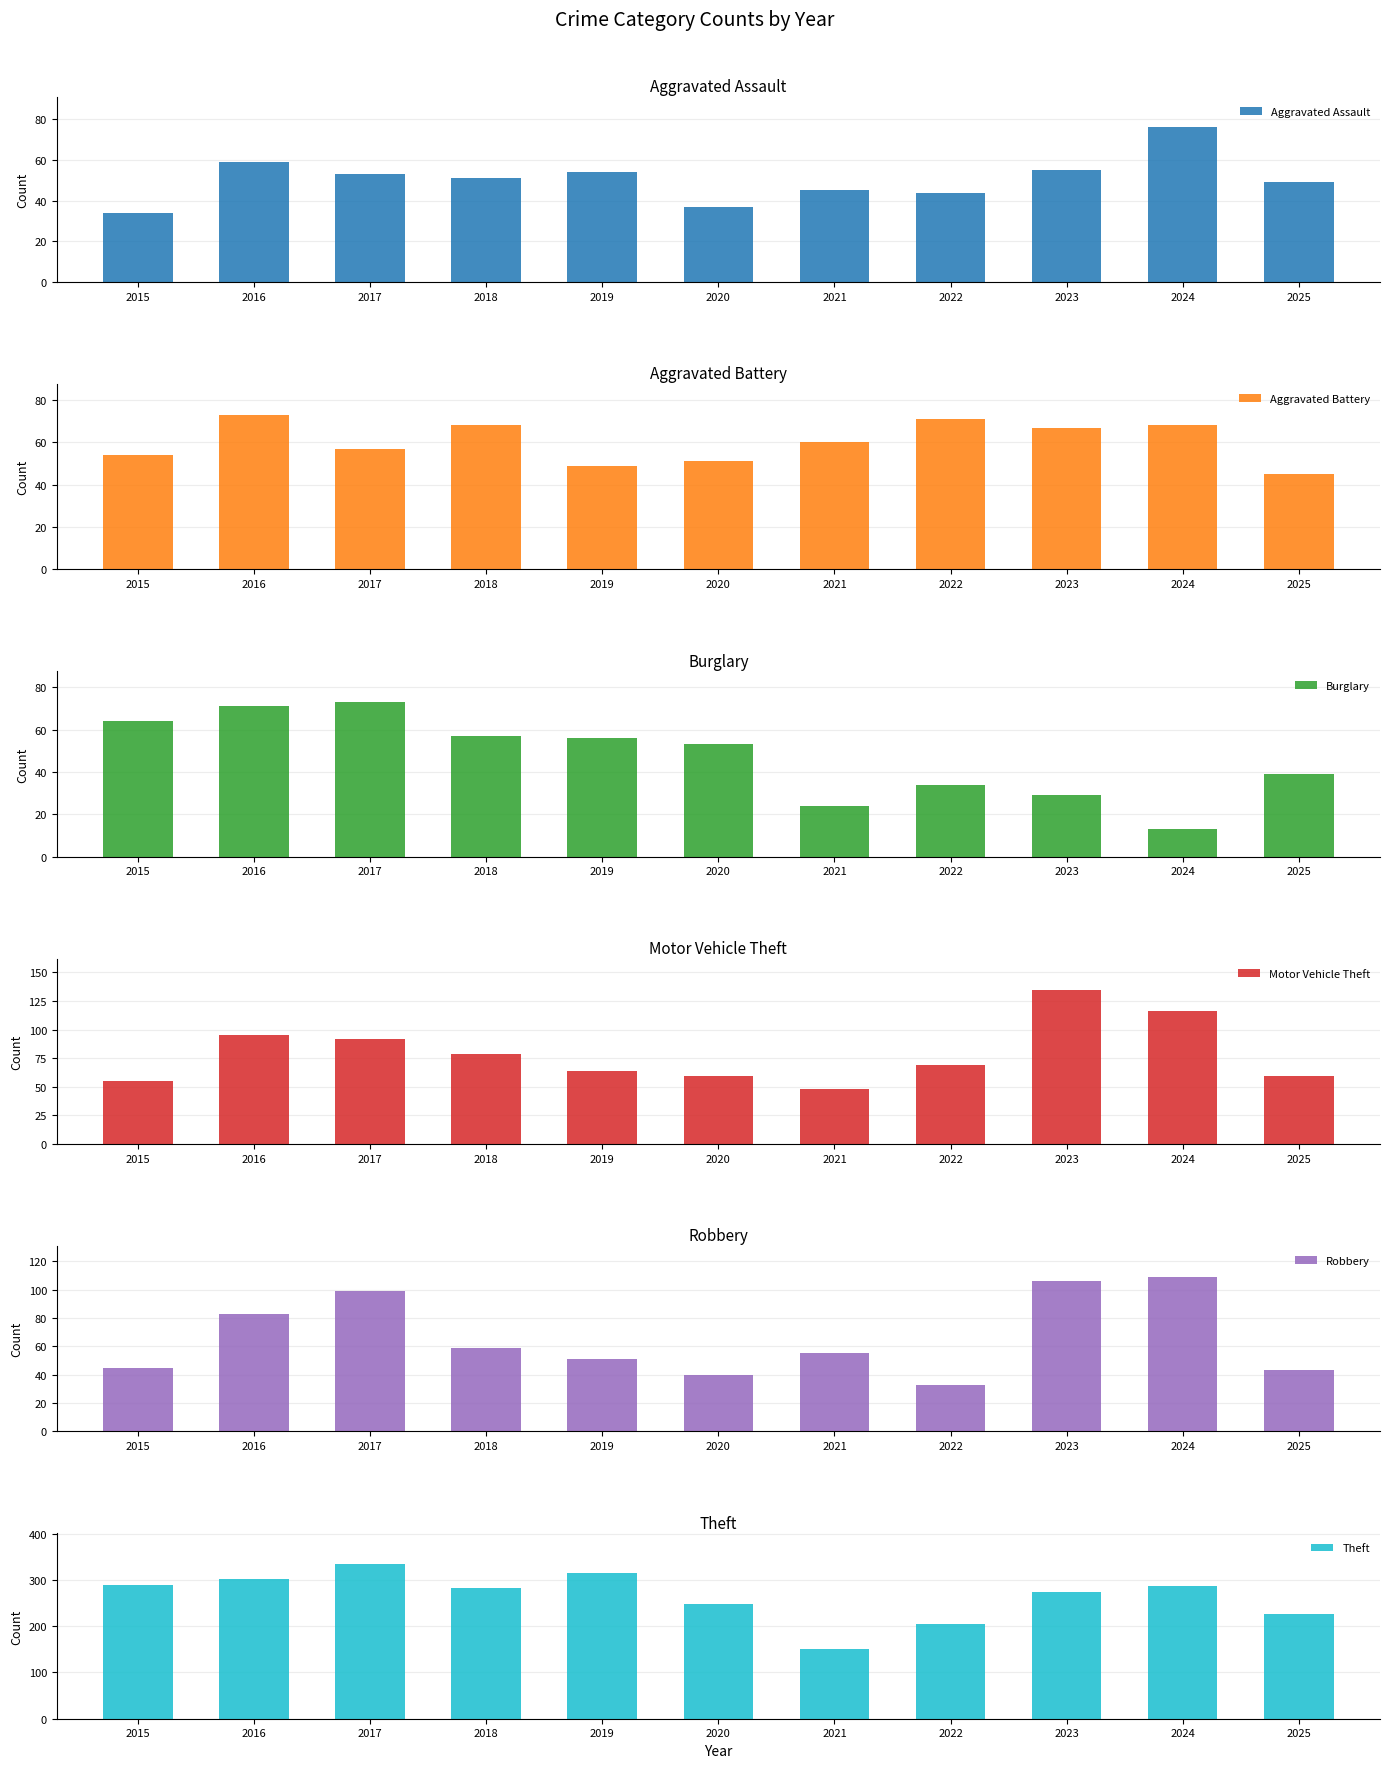

What are all the series names shown in the legend?

Aggravated Assault, Aggravated Battery, Burglary, Motor Vehicle Theft, Robbery, Theft